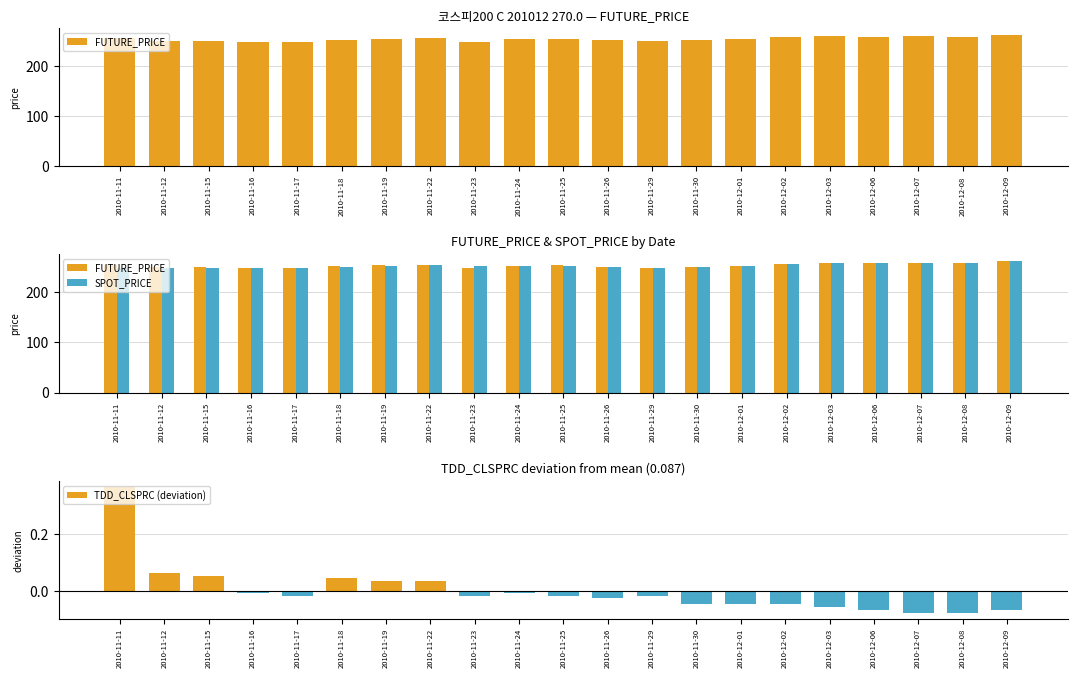

Which series changed the most between 2010-11-11 and 2010-12-02?

SPOT_PRICE